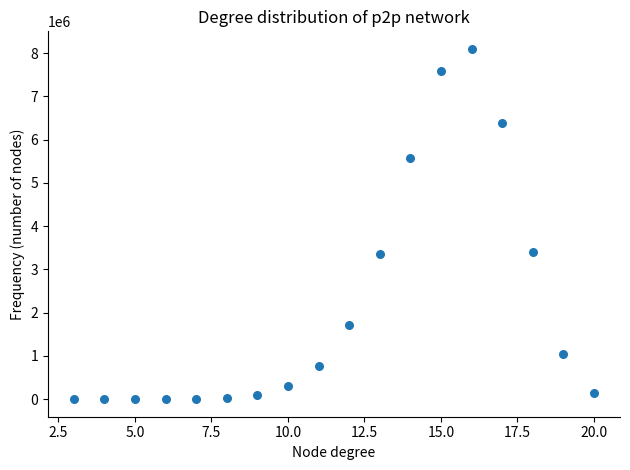

What is the range of Y values (max minus min)?

8098550